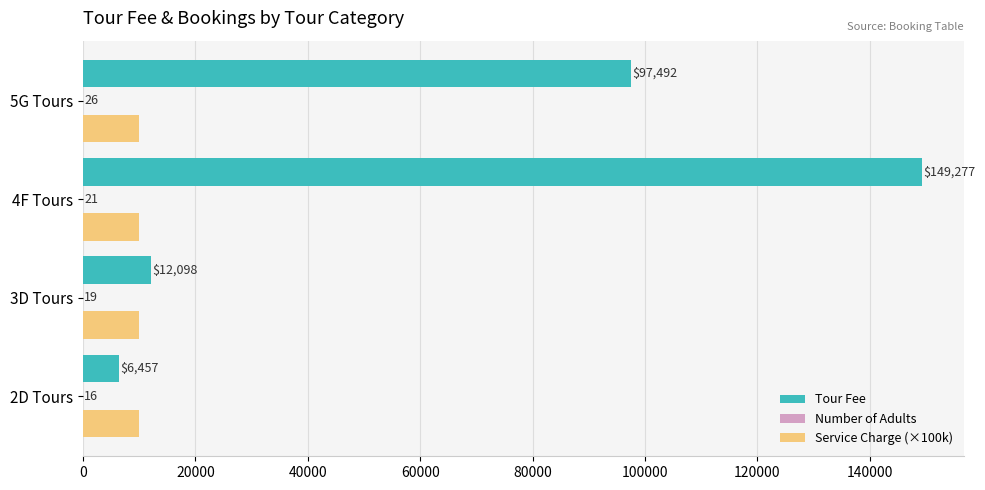

Is the value of Tour Fee at 2D Tours greater than the value of Service Charge (×100k) at 4F Tours?

No